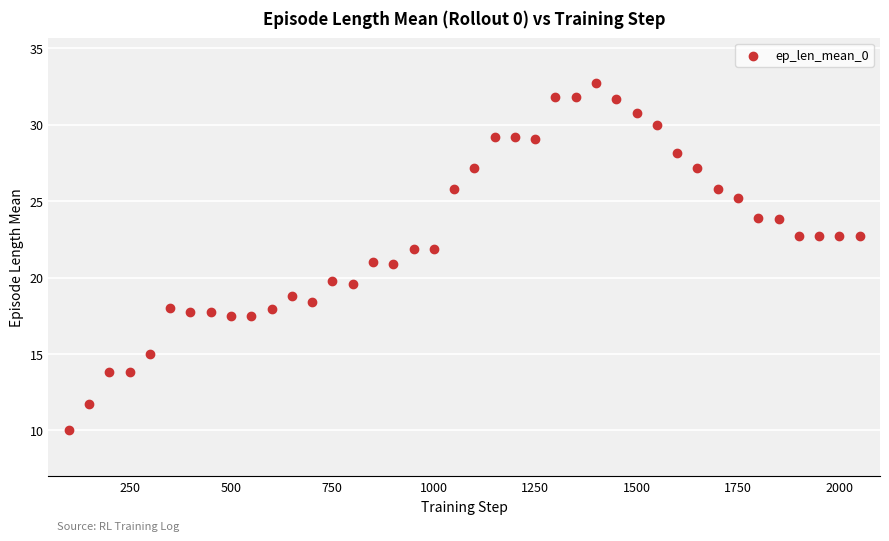

What is the range of Y values (max minus min)?

22.7